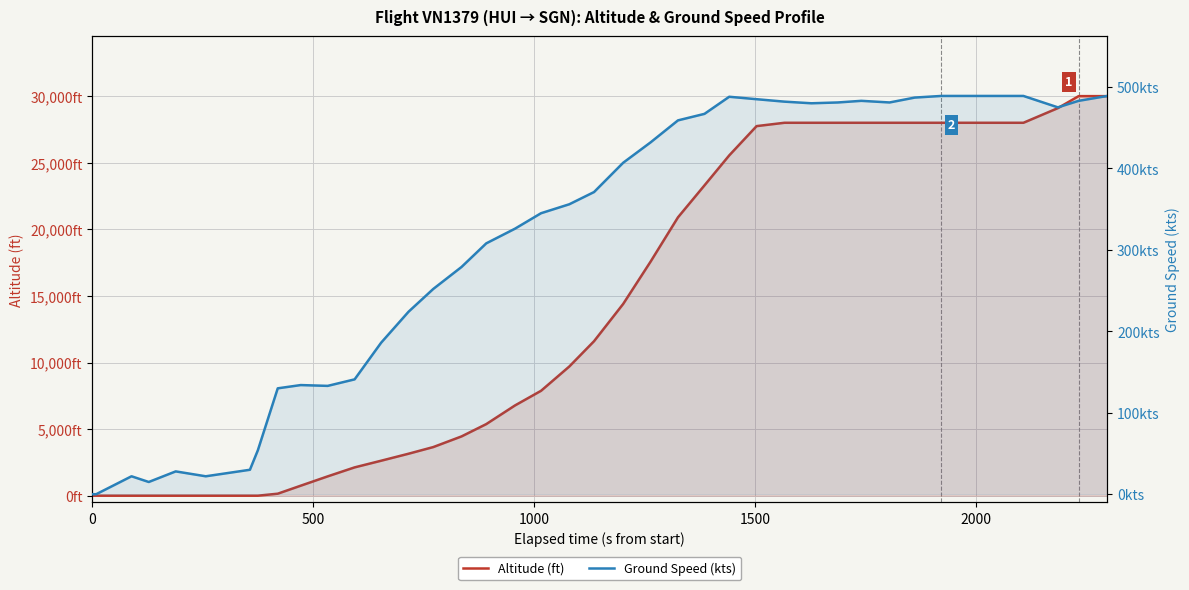

In ground_speed, how many points are lower than both neighbors (excluding endpoints)?

6